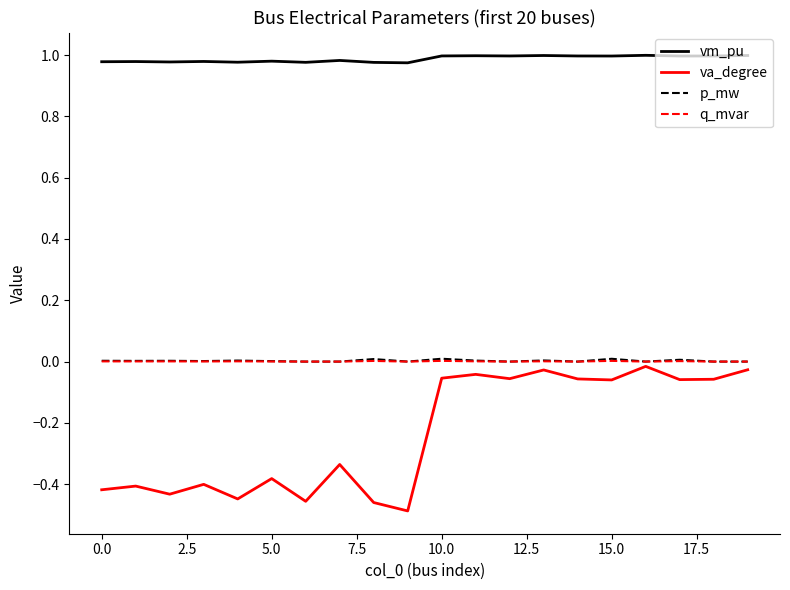

Which series has the widest spread of values?

va_degree